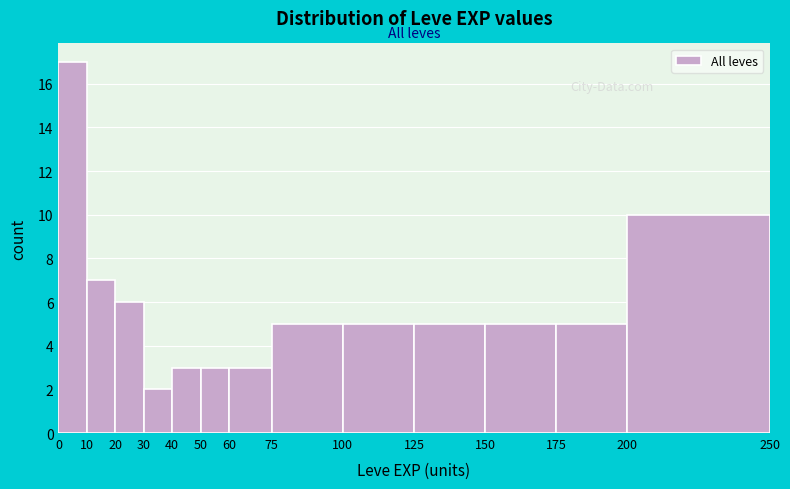

Reading left to right, transcribe this chart: for each bar, give the range it covers on the x-axis and its height. The values are not printed on the chart, so give them approximately, as read against the axis.

0 to 10: 17
10 to 20: 7
20 to 30: 6
30 to 40: 2
40 to 50: 3
50 to 60: 3
60 to 75: 3
75 to 100: 5
100 to 125: 5
125 to 150: 5
150 to 175: 5
175 to 200: 5
200 to 250: 10